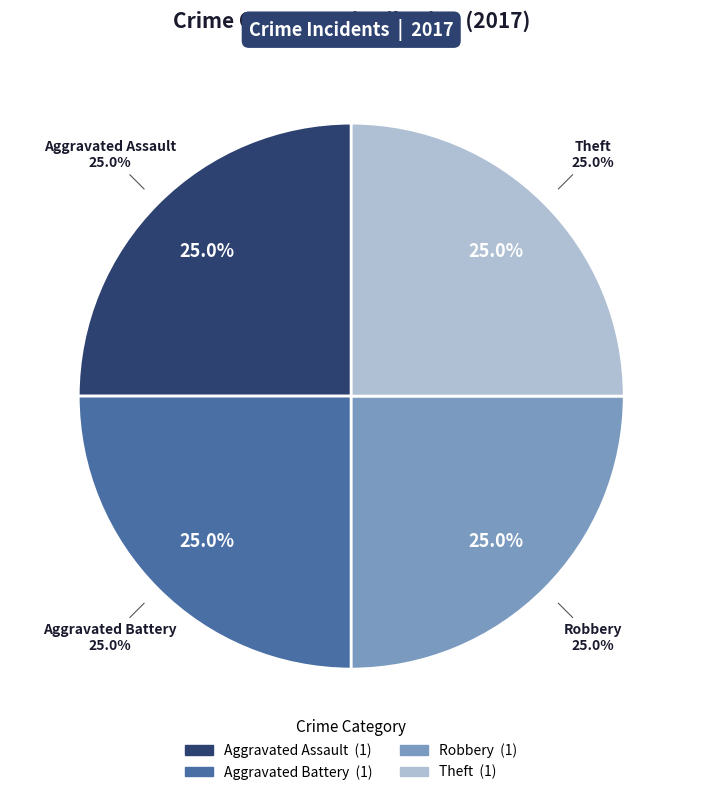

Is it true that Aggravated Battery is 31% of the pie?

False